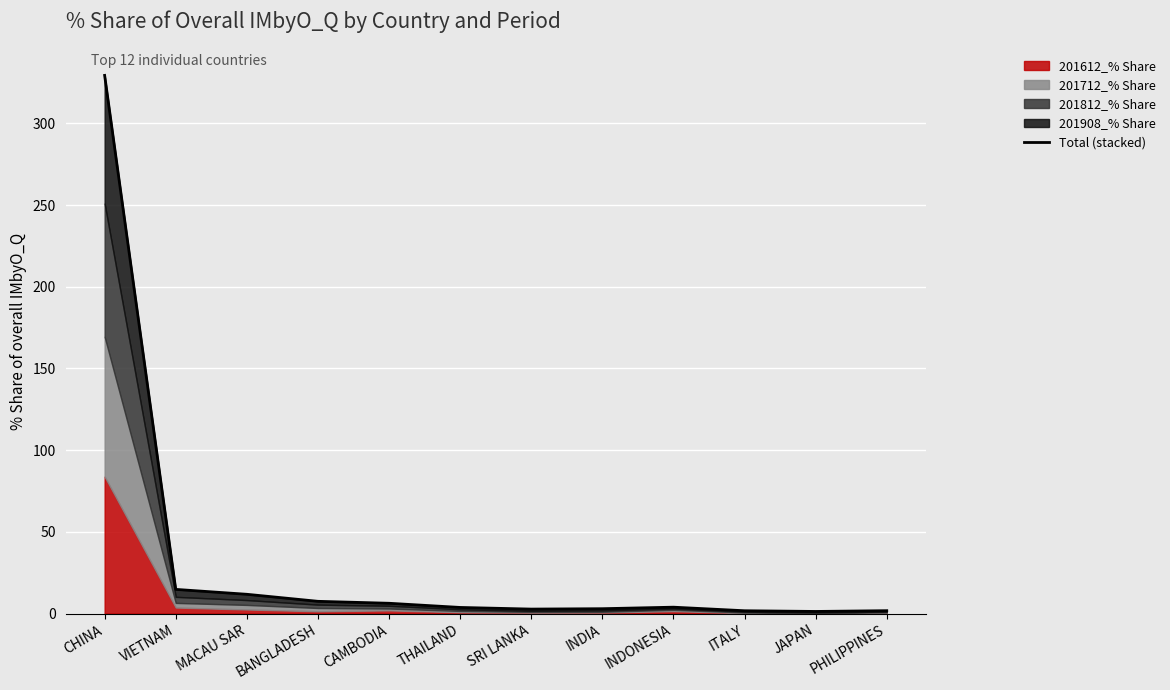

Count the number of categories in the chart.

12